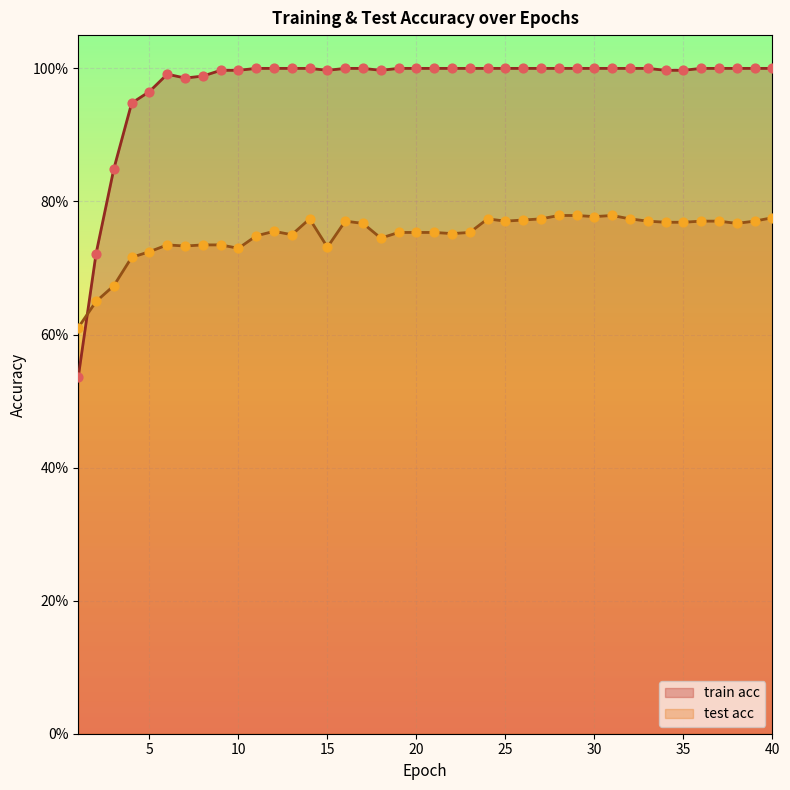

Which series contains the highest Y value?

train acc